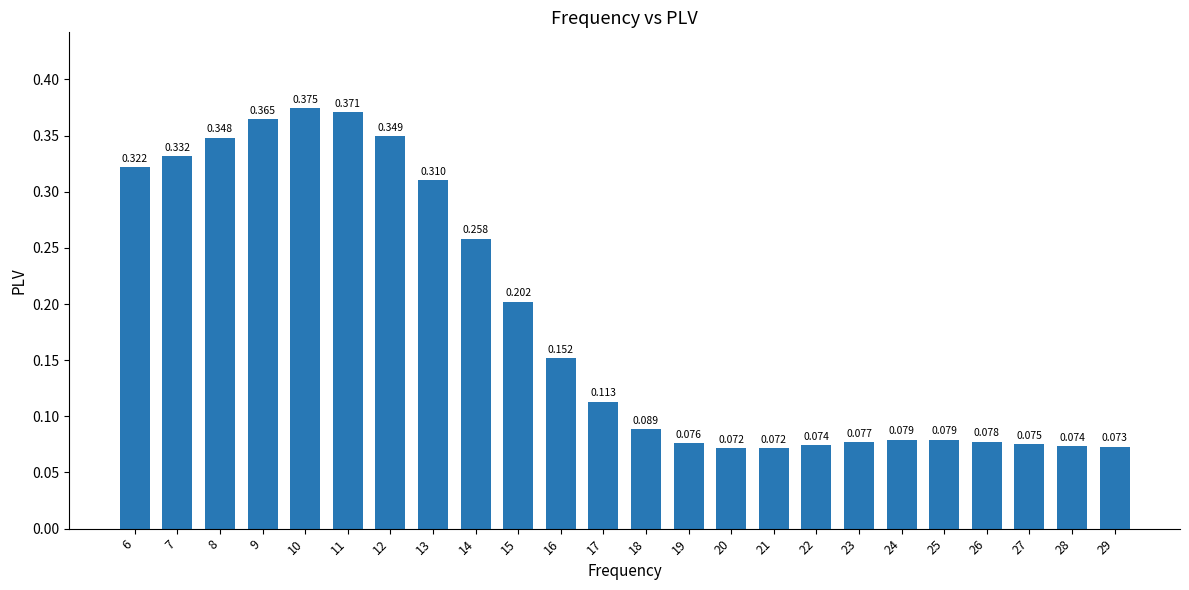

True or false: the data shows 0.2 at 8.

False